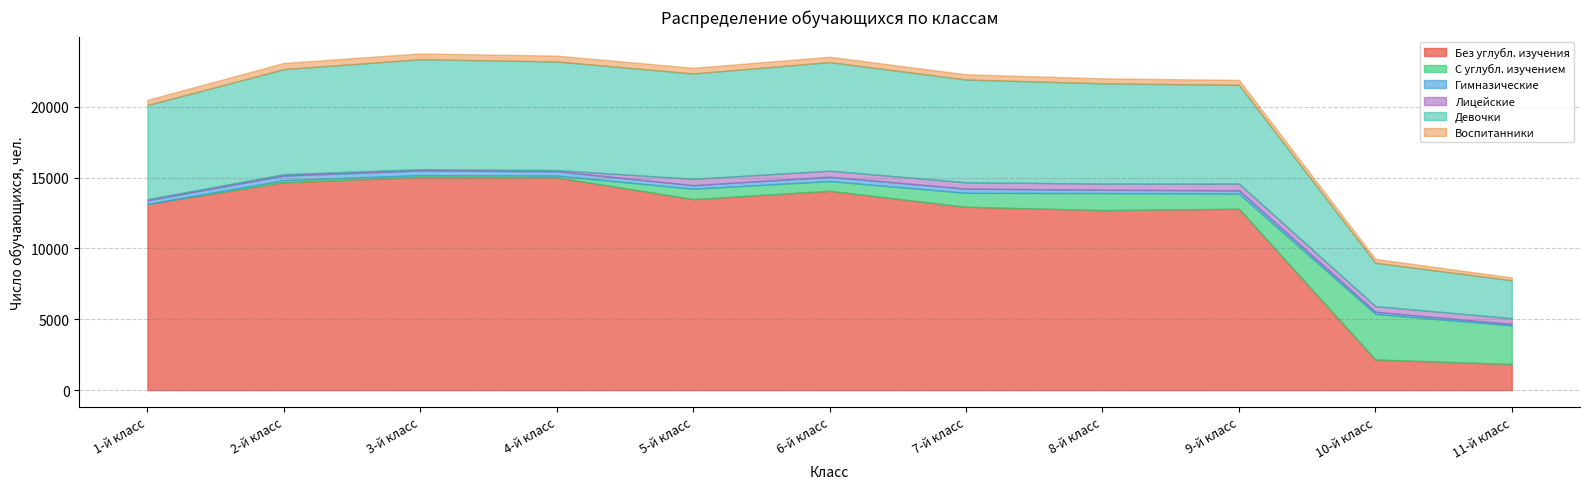

Reading left to right, extract all data points from this chart.

Без углубл. изучения: 13136	14676	15048	15018	13478	14065	12937	12703	12800	2157	1838
С углубл. изучением: 0	142	126	121	736	686	986	1201	1072	3219	2729
Гимназические: 261	327	327	307	248	305	297	235	228	149	97
Лицейские: 79	95	92	85	452	432	447	438	475	401	409
Девочки: 6644	7417	7763	7665	7436	7665	7255	7076	6975	3058	2678
Воспитанники: 369	439	407	415	399	378	373	354	347	278	201